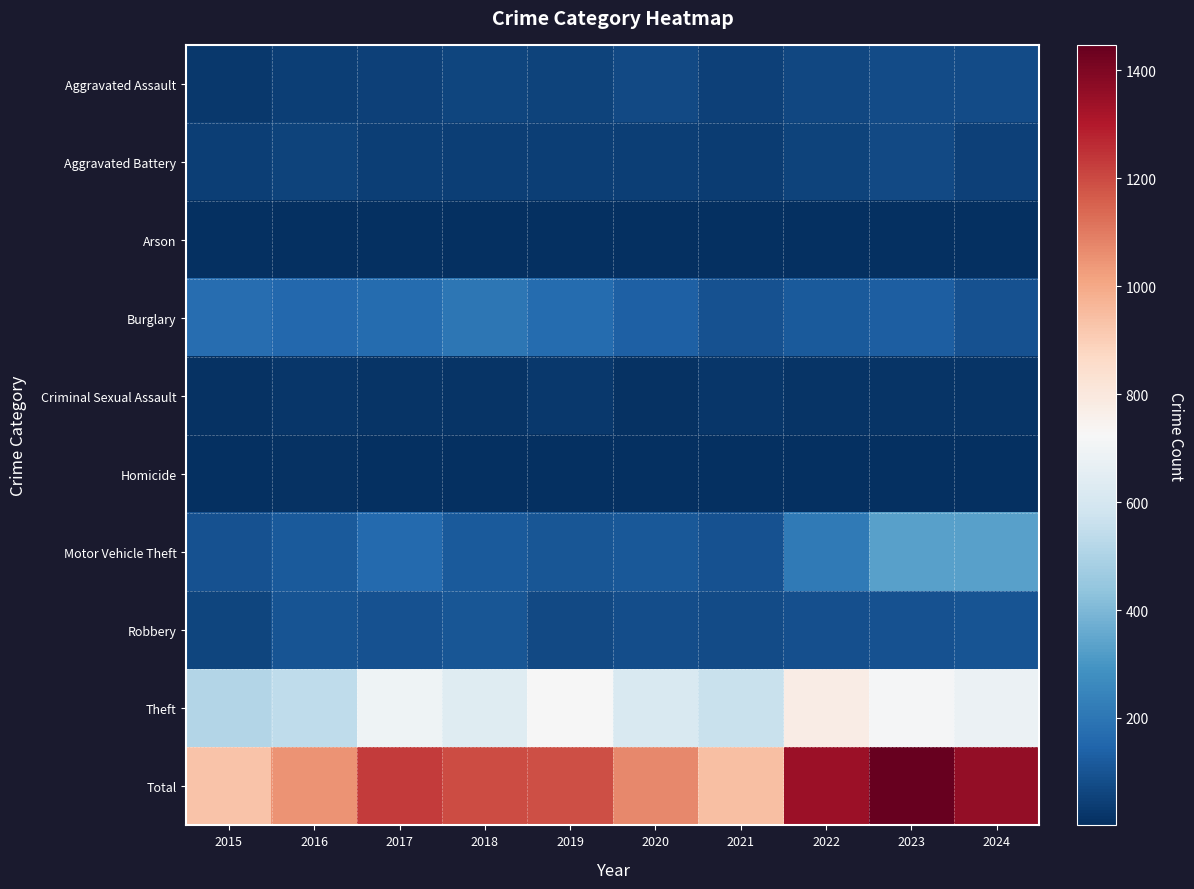

How many data points does each series have?

10